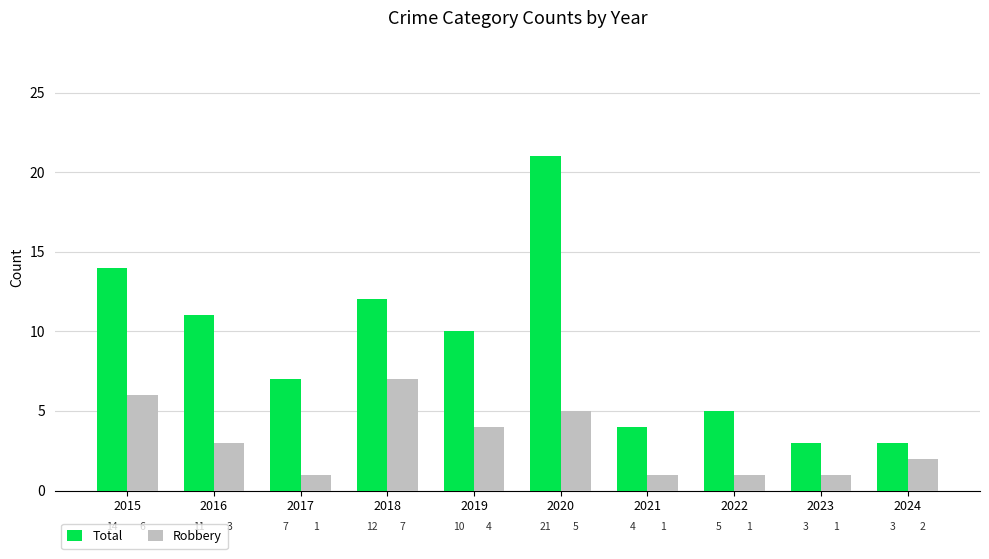

At which label does Total first exceed 10?

2015